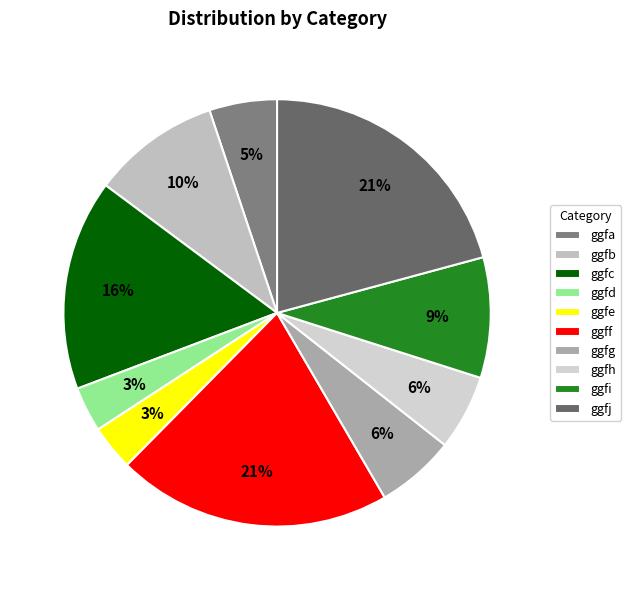

To the nearest percent, what percentage of the pie is ggfg?

6%